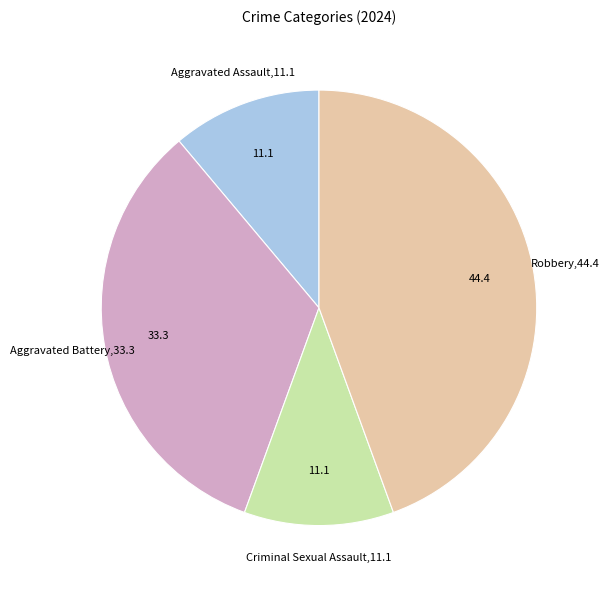

How many slices are in this pie chart?

4